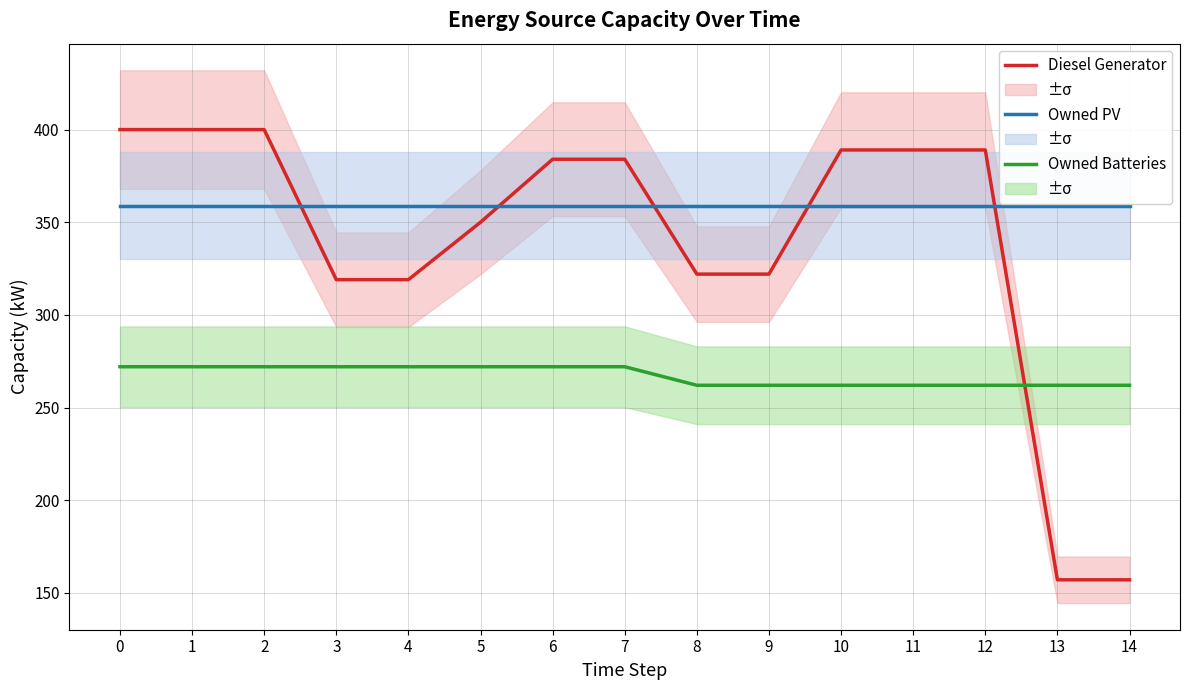

What is the sum of the Diesel Generator values at 11 and 1?

789